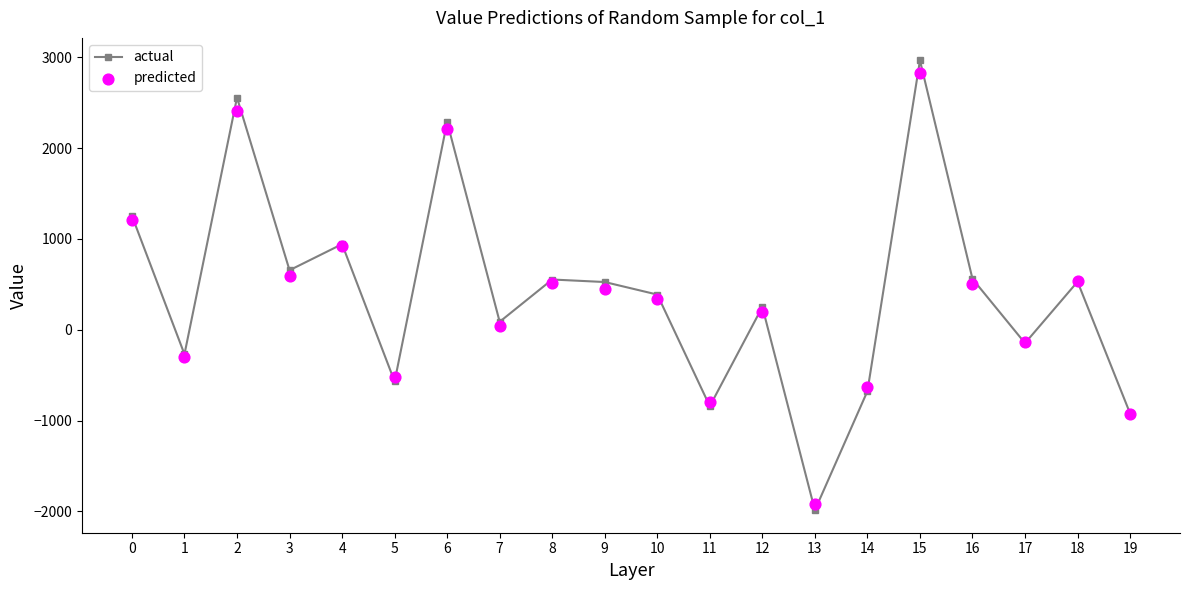

Is the value of actual at 1 greater than the value of predicted at 0?

No